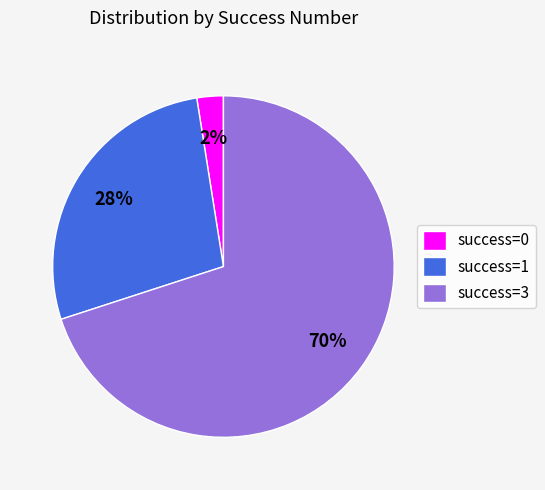

How many segments does this pie chart have?

3